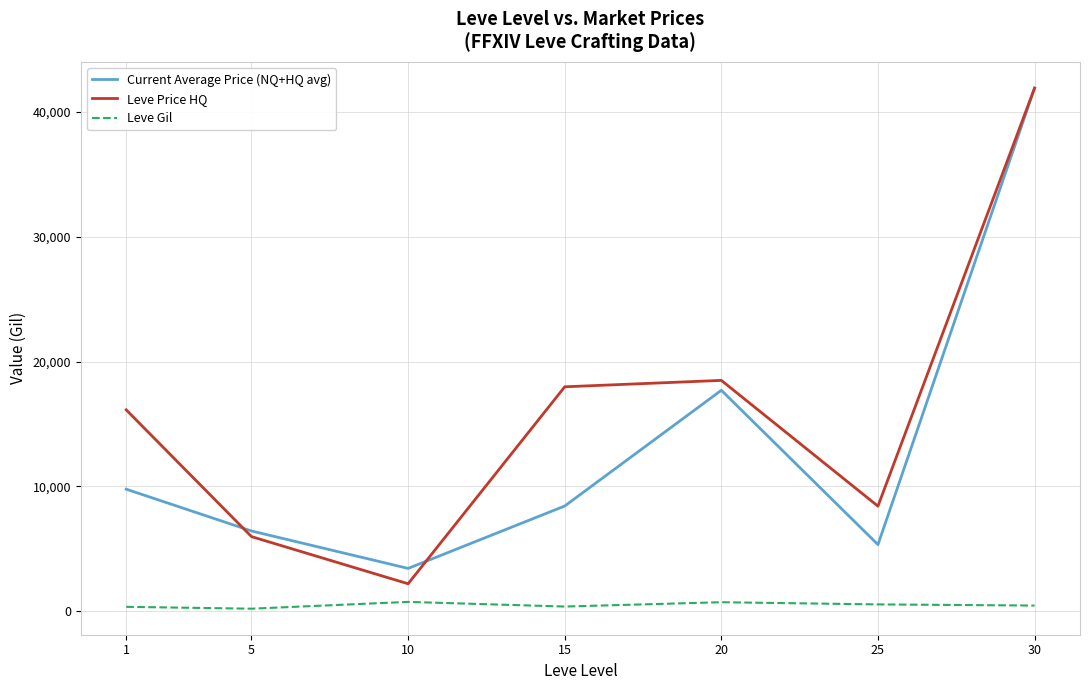

The Leve Price HQ series shows 16134.2 at 1. True or false?

True